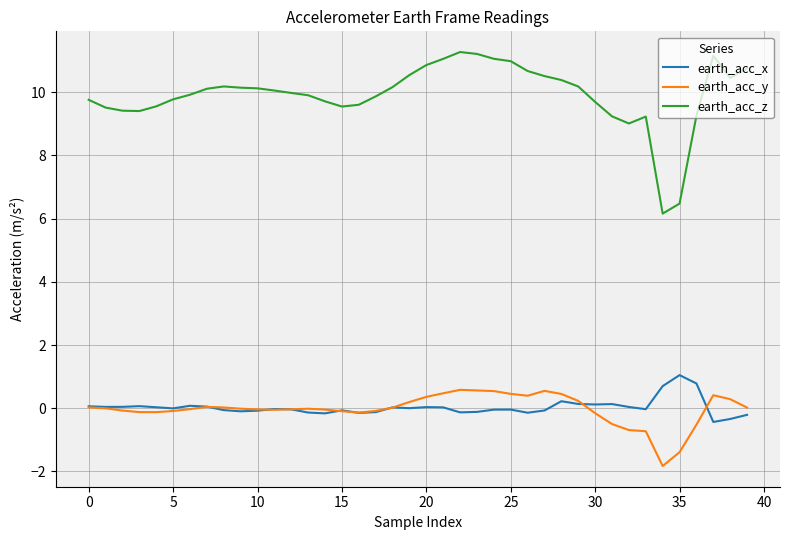

True or false: earth_acc_z and earth_acc_x cross at least once.

False